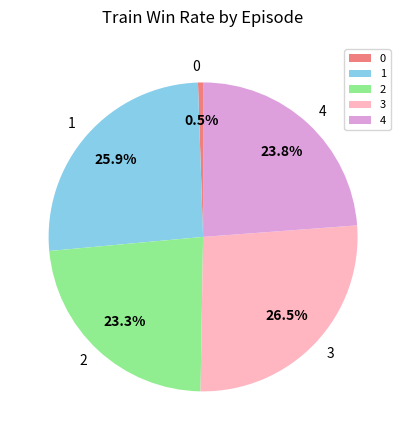

Is the sum of 0 and 3 greater than half?

No